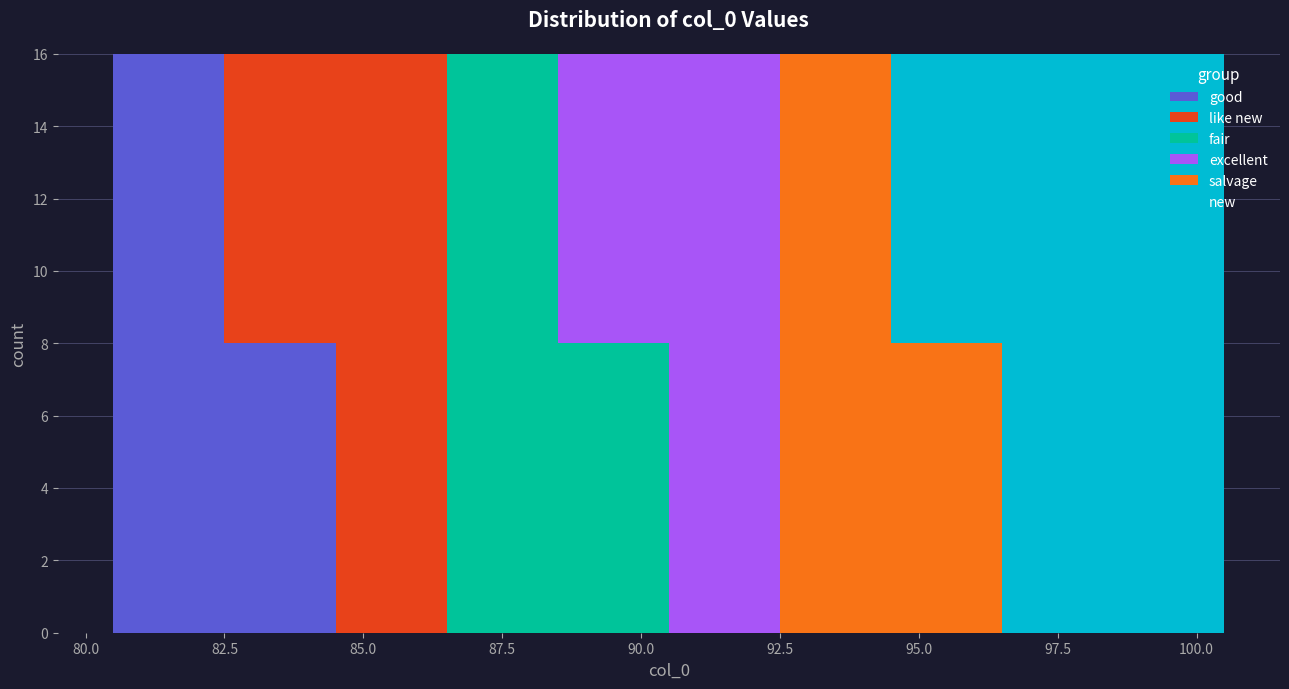

Reading left to right, list every stacked bar in this chart as the range it spans on the x-axis followed by its total height. The values are not printed on the chart, so give them approximately, as read against the axis.

80.5 to 82.5: 16
82.5 to 84.5: 16
84.5 to 86.5: 16
86.5 to 88.5: 16
88.5 to 90.5: 16
90.5 to 92.5: 16
92.5 to 94.5: 16
94.5 to 96.5: 16
96.5 to 98.5: 16
98.5 to 100.5: 16